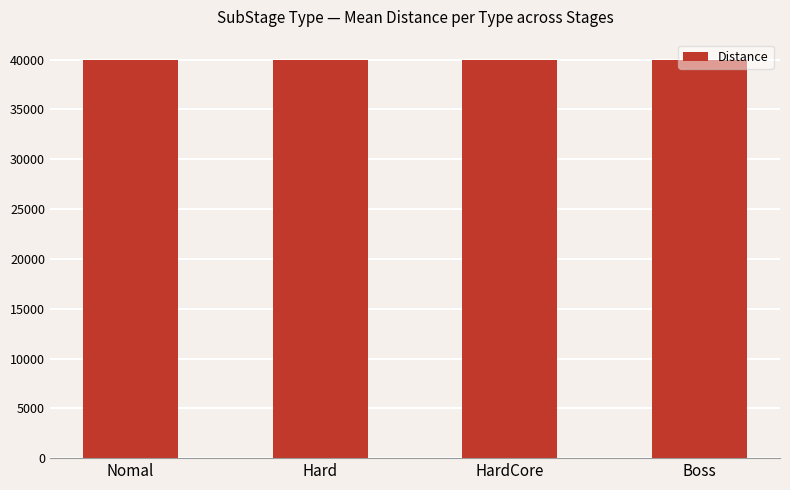

True or false: the data shows 40004 at Hard.

True